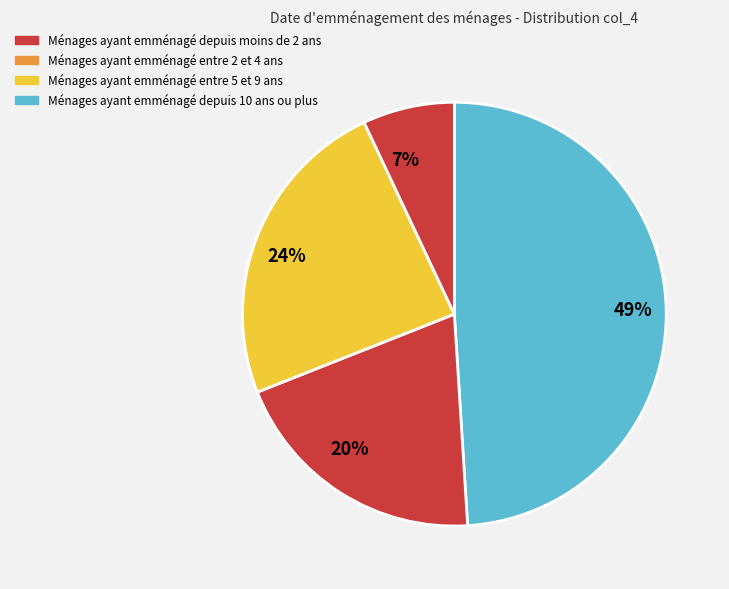

How many slices are in this pie chart?

4